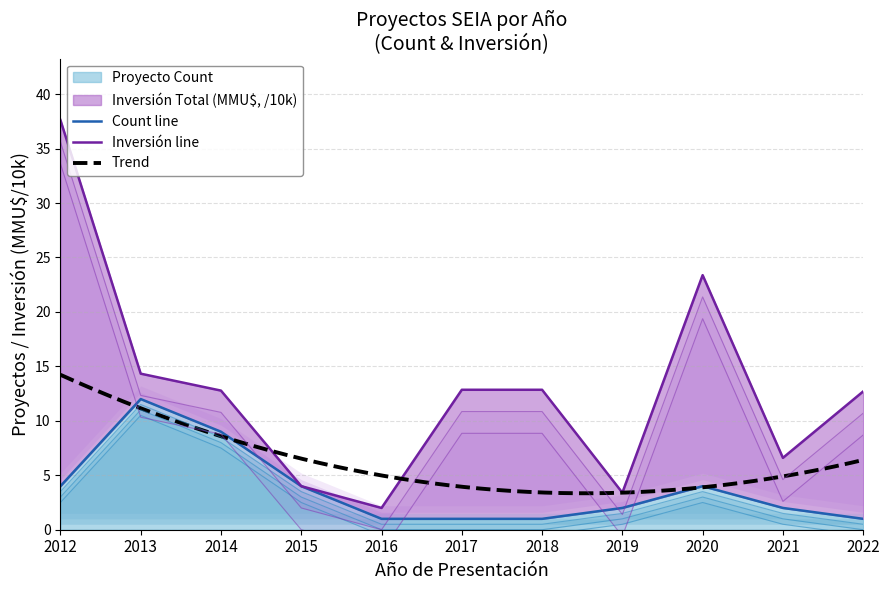

At which label does the data first exceed 2?

2012